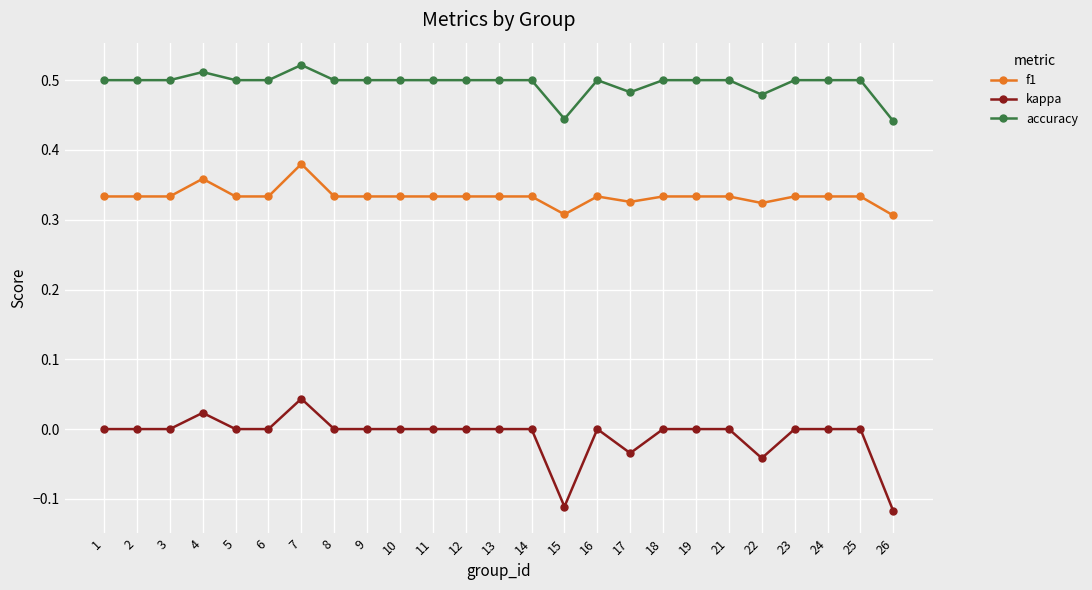

How many lines are shown in the chart?

3